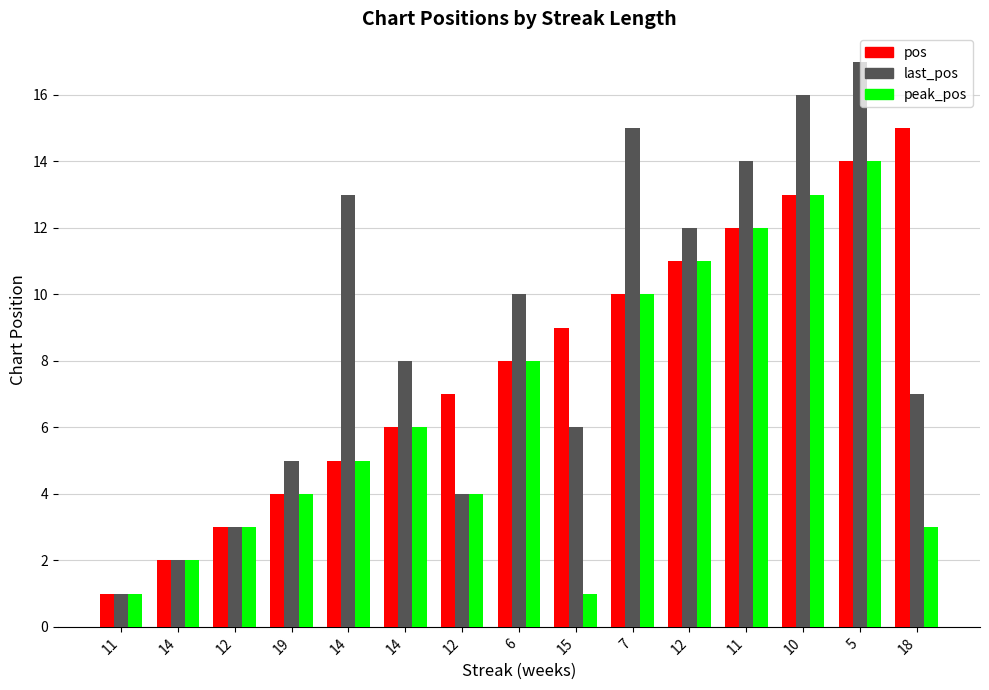

At which category is the sum across all series the highest?

5